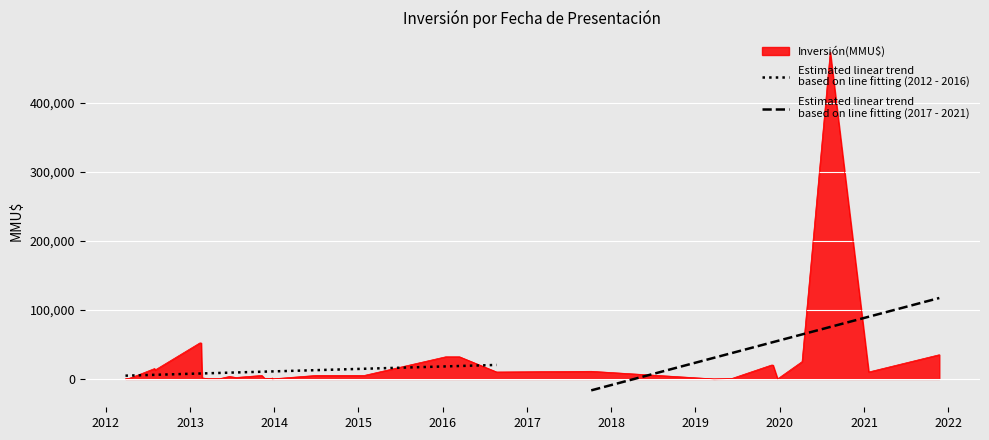

What is the average value of the Estimated linear trend
based on line fitting (2012 - 2016) series?

12437.5